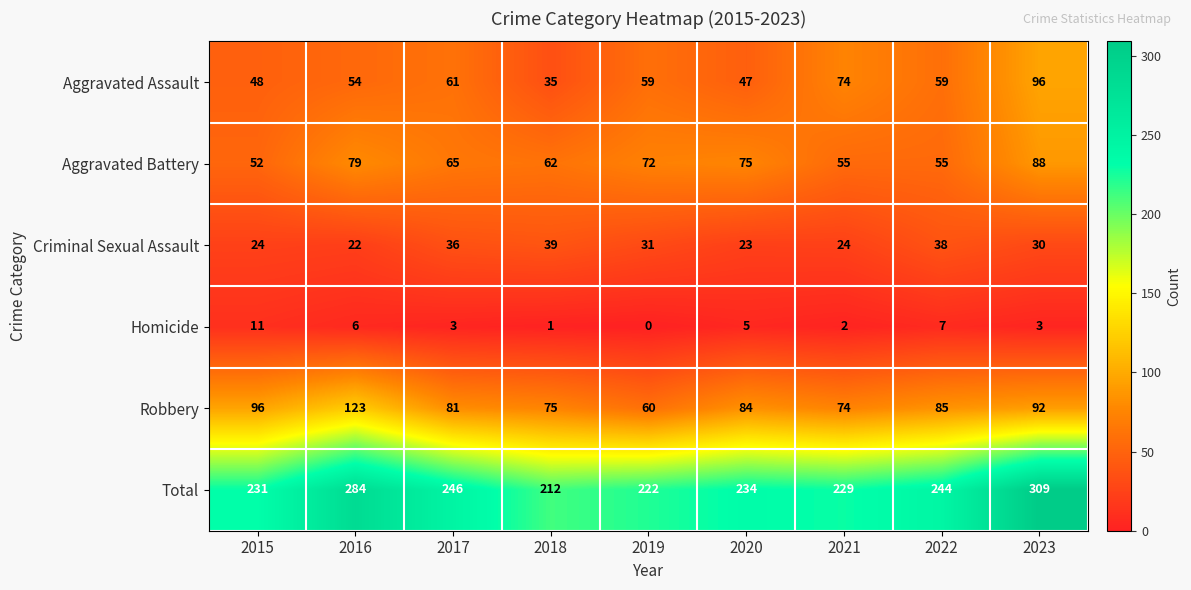

How many data points does each series have?

9